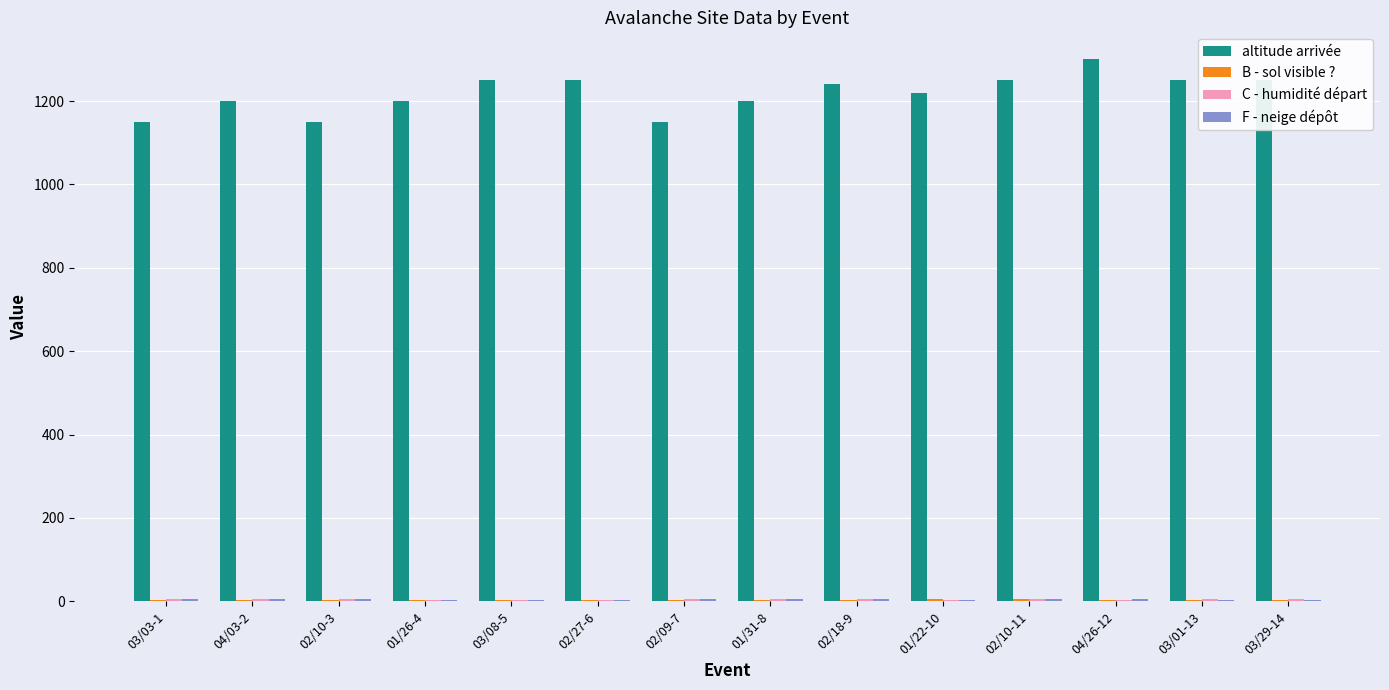

Count the number of data series in this chart.

4